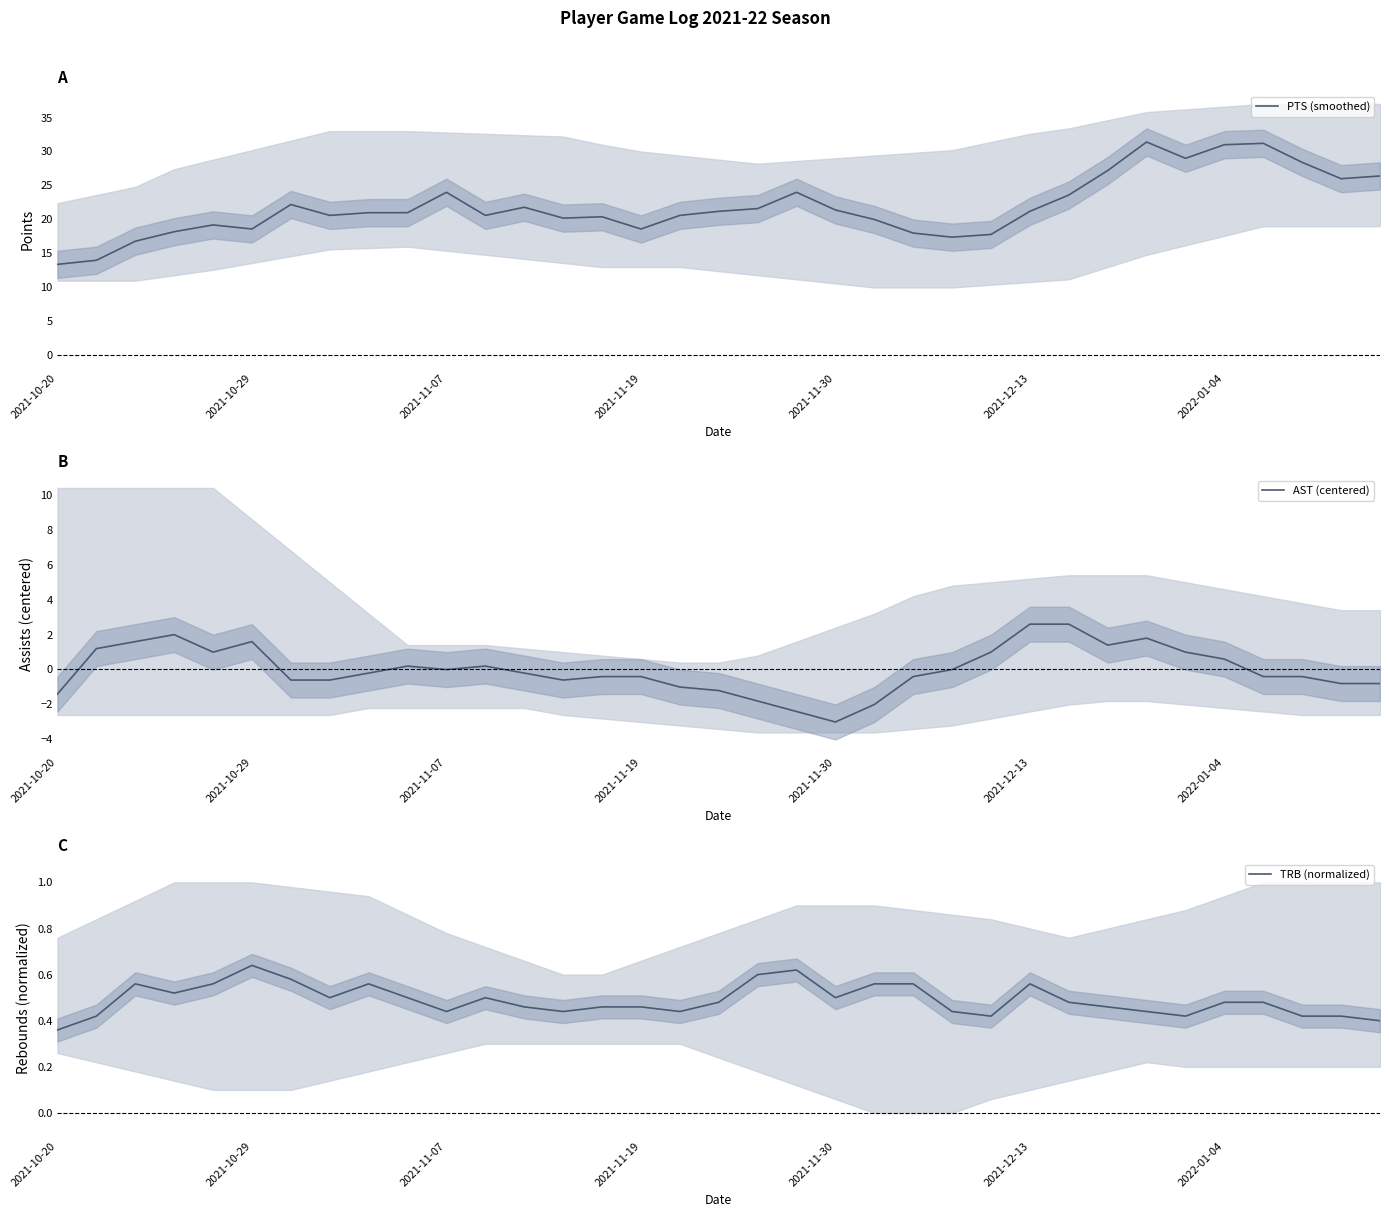

Which category has the lowest value in the PTS (smoothed) series?

2021-10-20